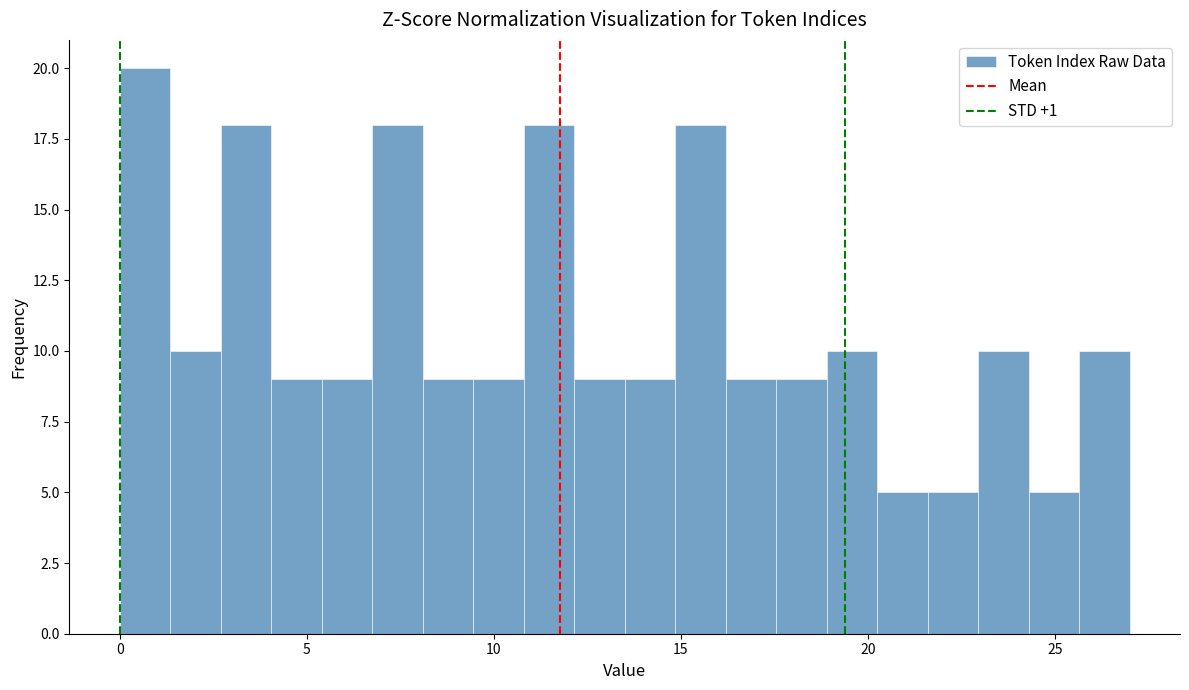

Read against the x-axis, roughly where is the centre of the tallest bar?

0.5